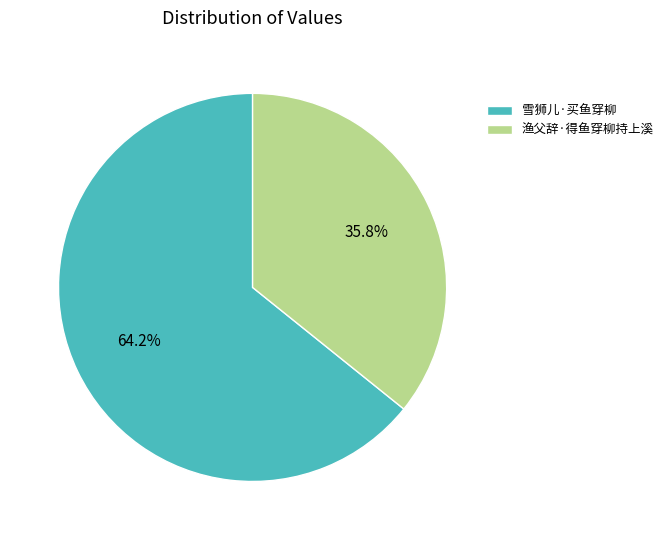

Combined, do 雪狮儿·买鱼穿柳 and 渔父辞·得鱼穿柳持上溪 account for over 50%?

Yes